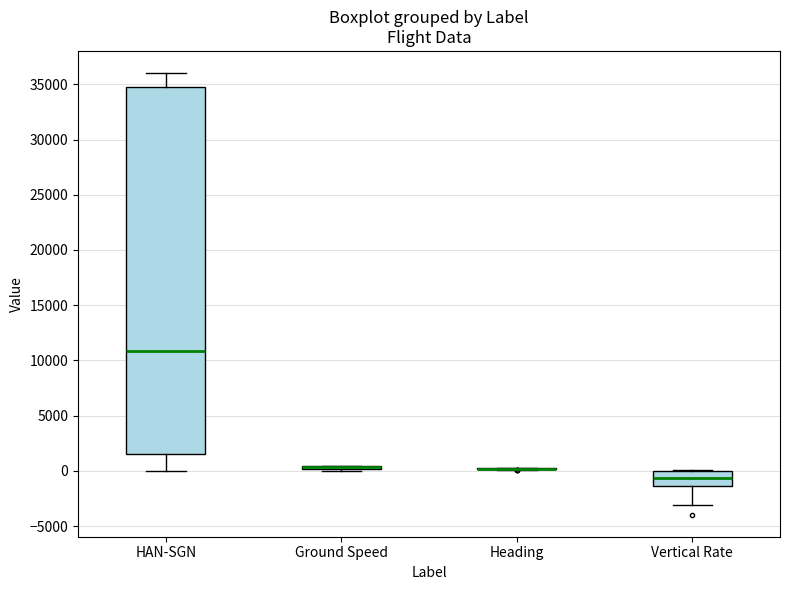

Where does the median line of the box for HAN-SGN sit on the y-axis? The values are not printed on the chart, so give them approximately, as read against the axis.

11000